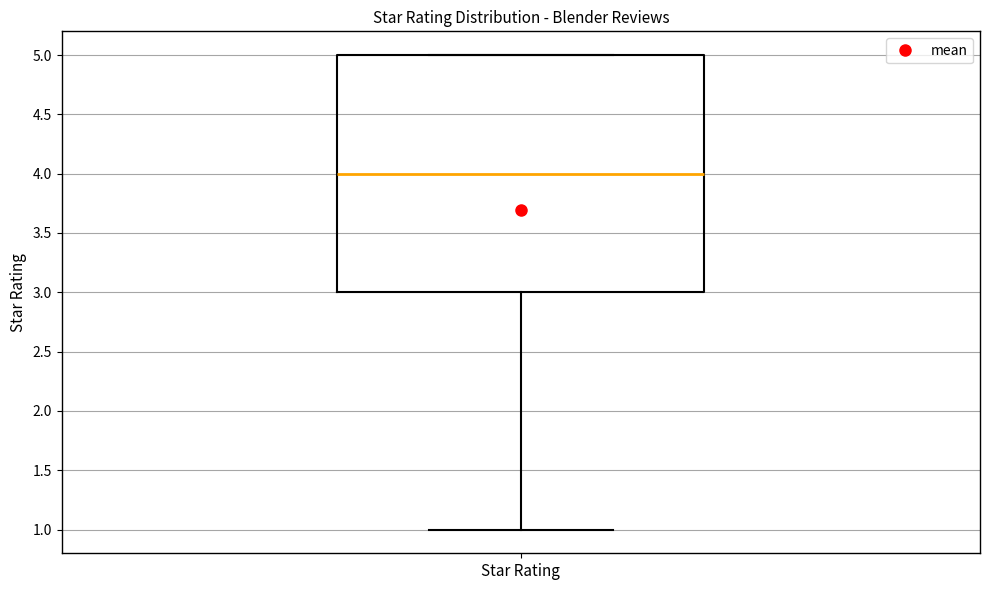

Transcribe this box plot: give where the median line is, the range the box spans, and where the two whiskers end, as read against the y-axis. The values are not printed on the chart, so give them approximately, as read against the axis.

median 4, box 3 to 5, whiskers 1 to 5